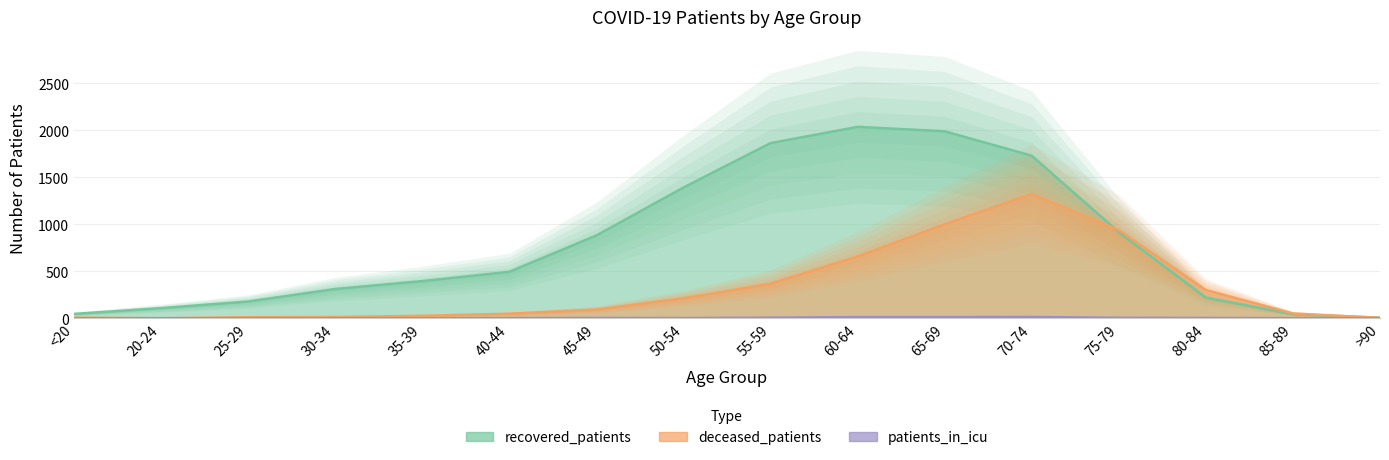

Which series has the largest range (max minus min)?

recovered_patients